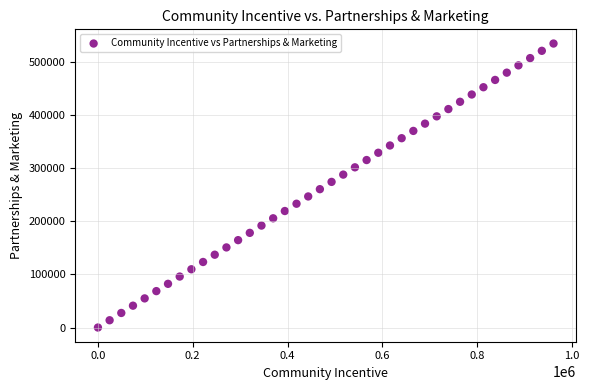

What is the range of X values (max minus min)?

961006.2